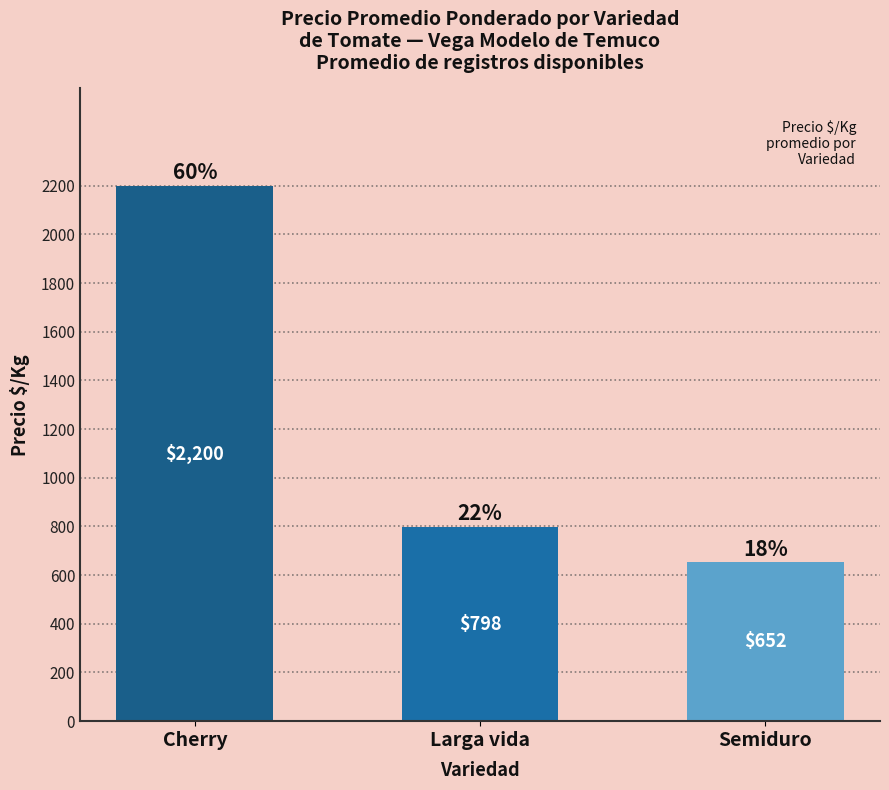

What is the sum of all values?

3650